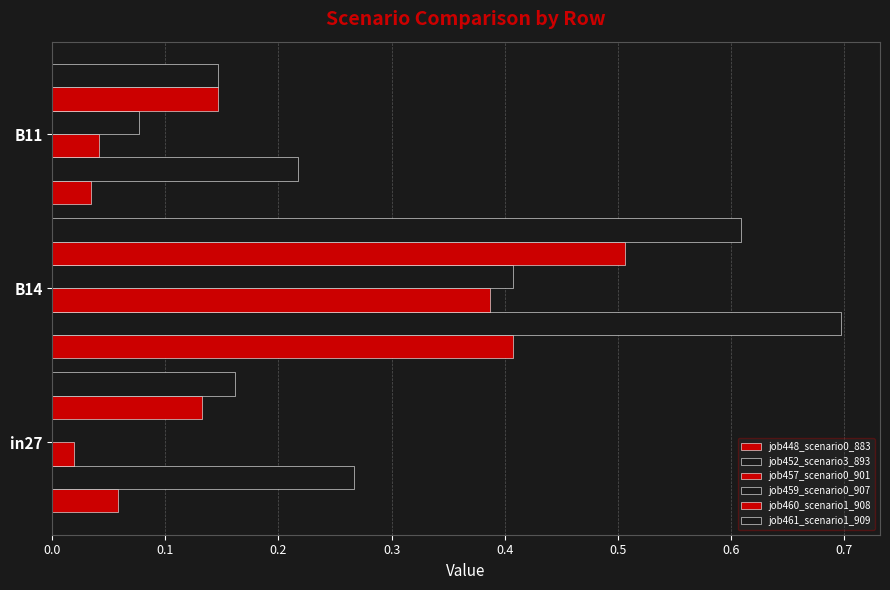

How many distinct data groups are displayed?

6